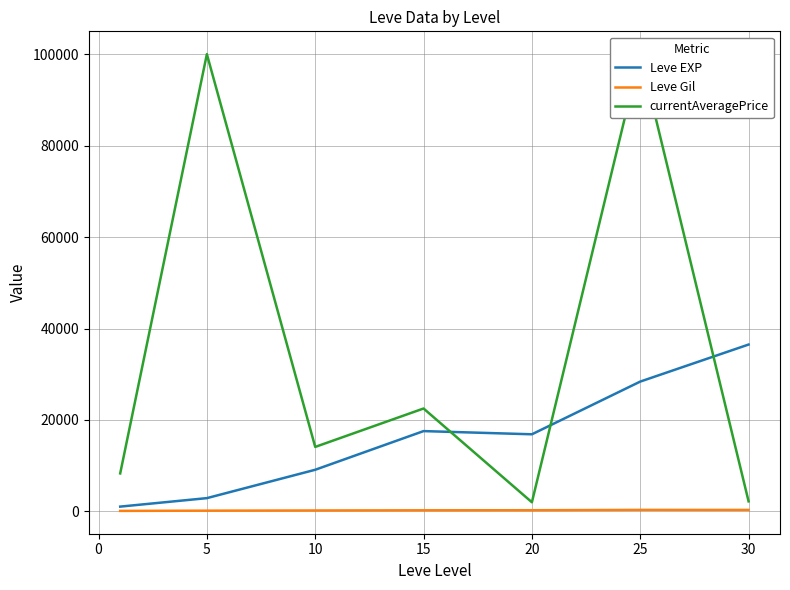

True or false: Leve Gil and currentAveragePrice intersect in this chart.

False